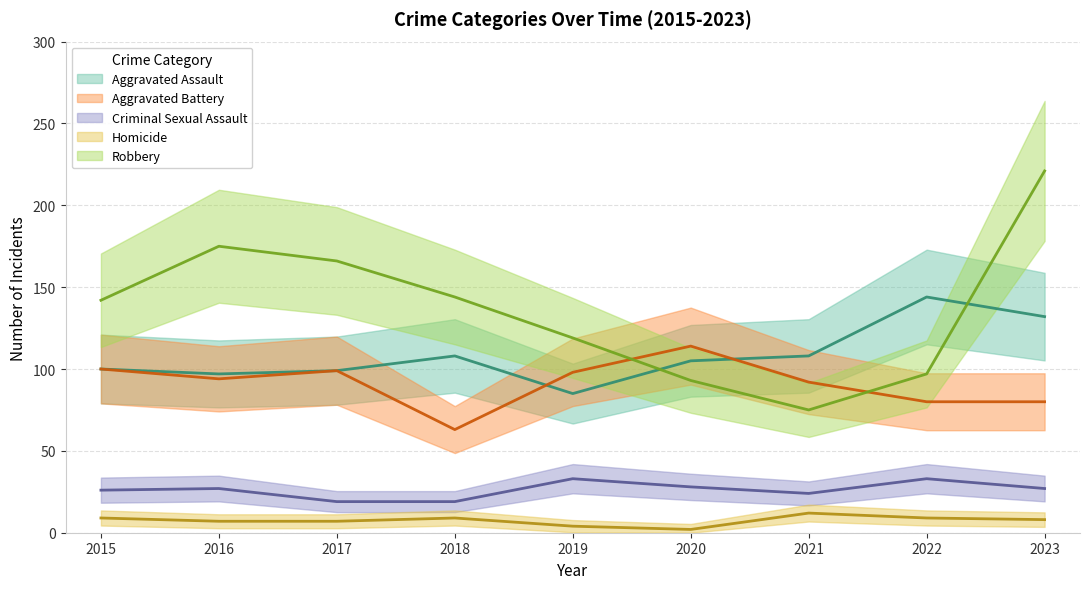

Which series has the largest total across all categories?

Robbery